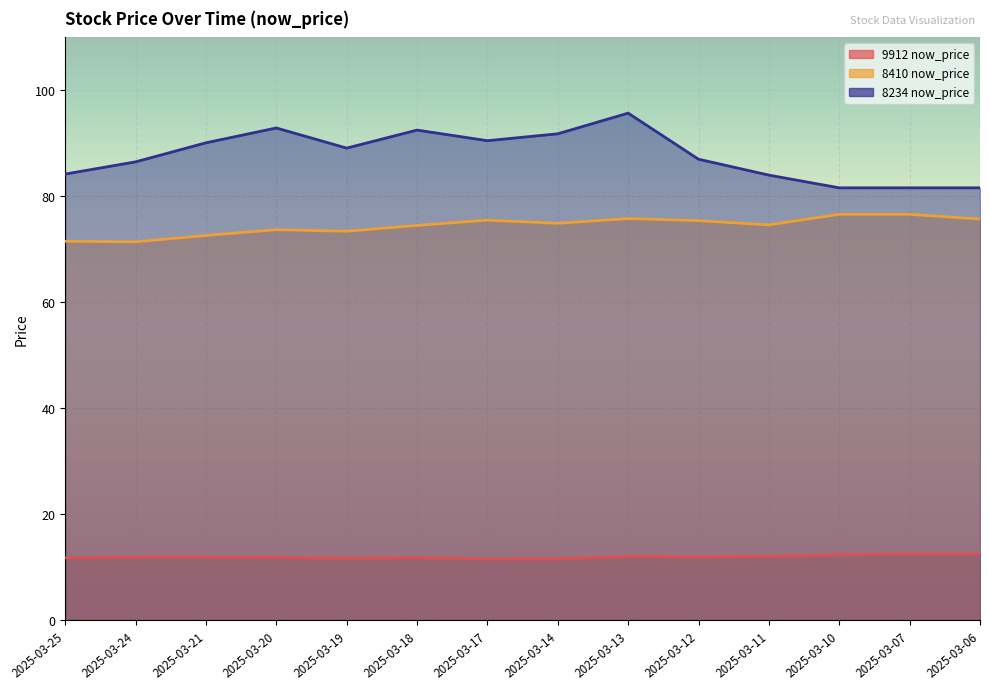

Which has a higher value, 2025-03-07 or 2025-03-17?

2025-03-07